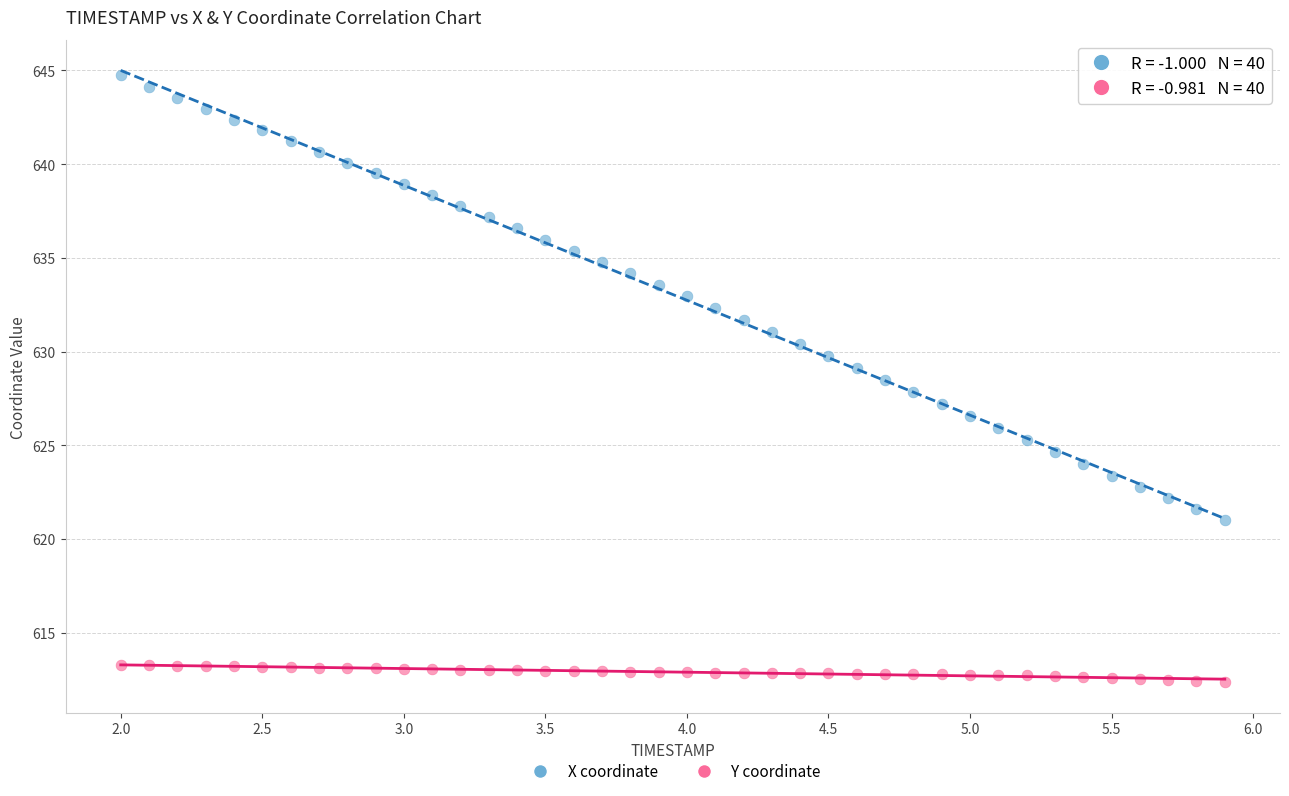

Across all data points, what is the range of Y values (max minus min)?

32.4